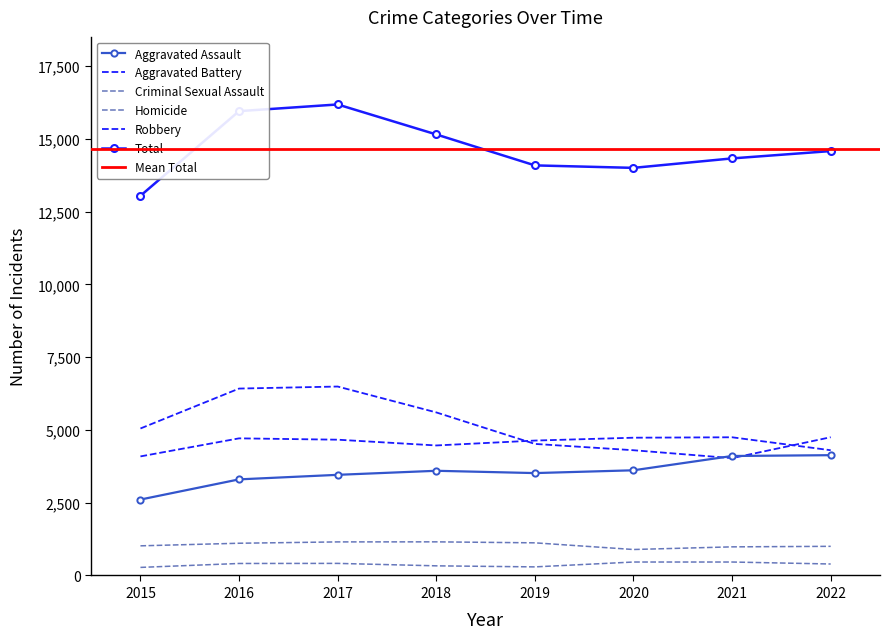

True or false: Homicide and Robbery intersect in this chart.

False